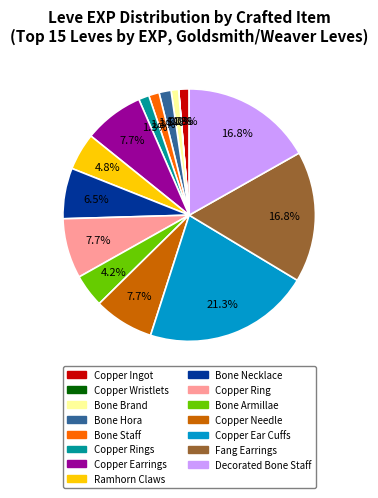

Does any single category account for the majority?

No